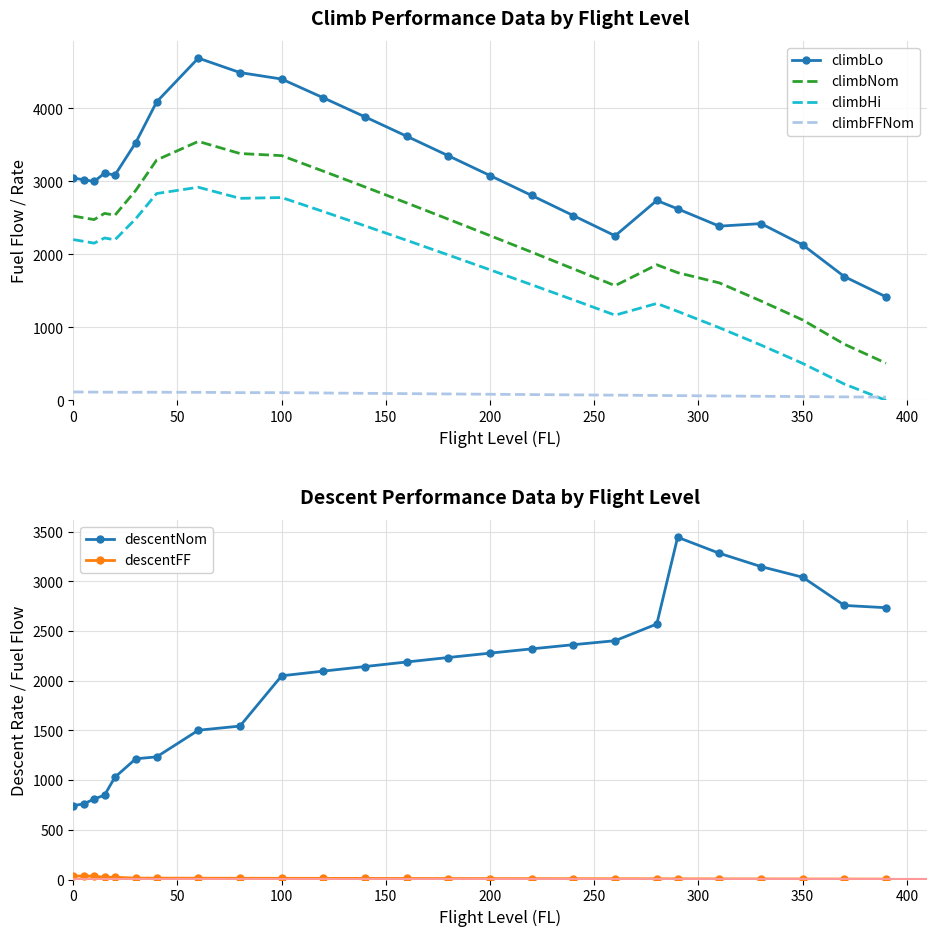

How many values in the descentNom series exceed 2189?

12